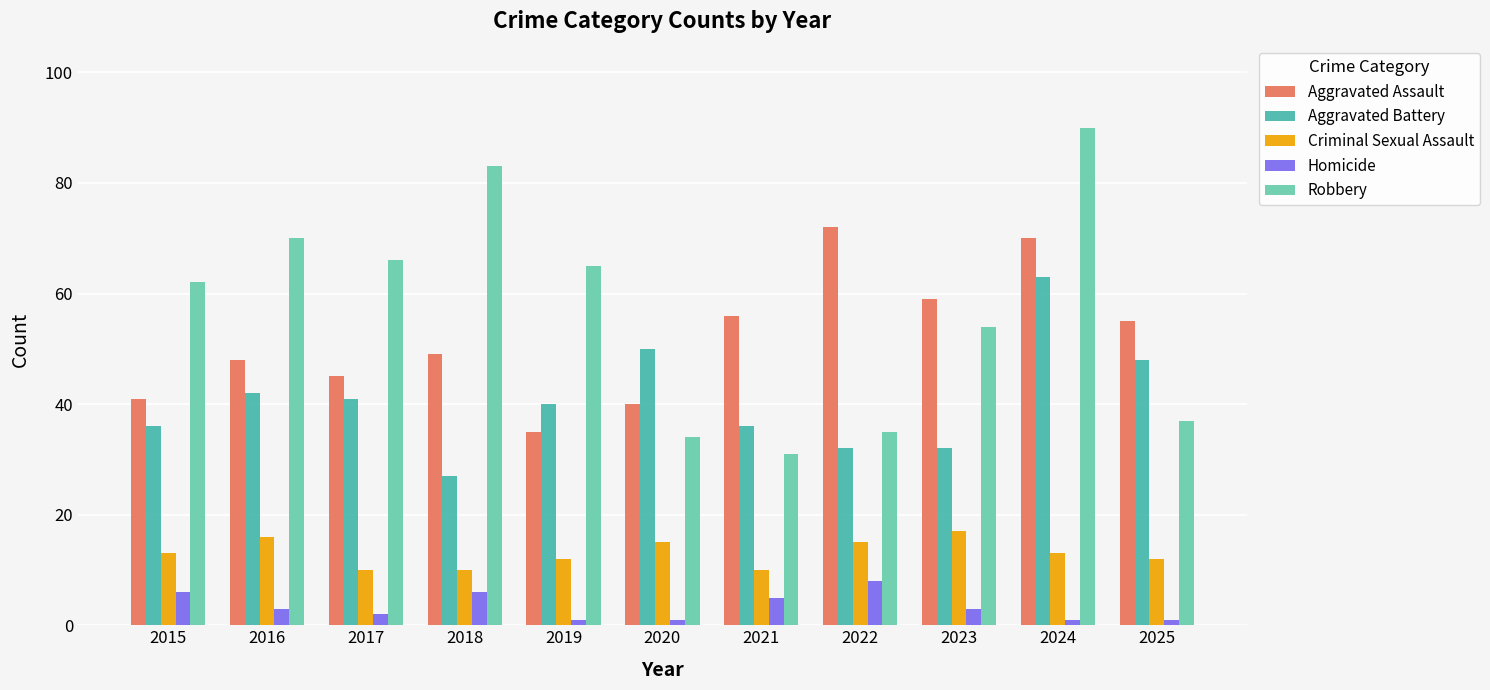

At how many categories does at least one series exceed 75?

2